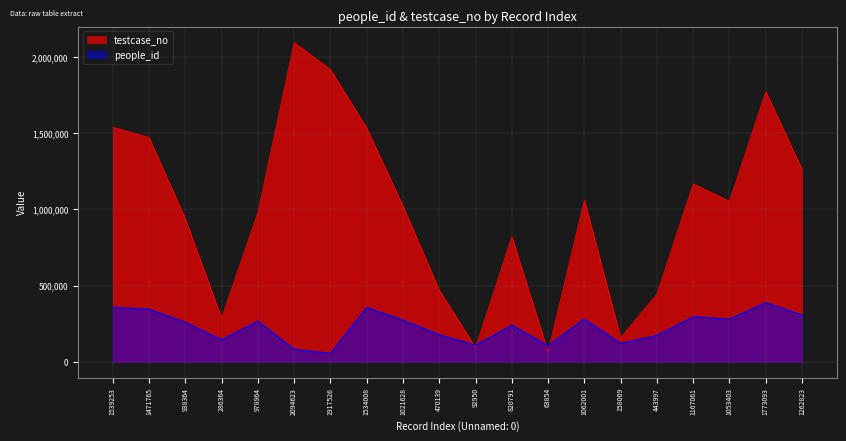

What is the sum of all testcase_no values?

20150636